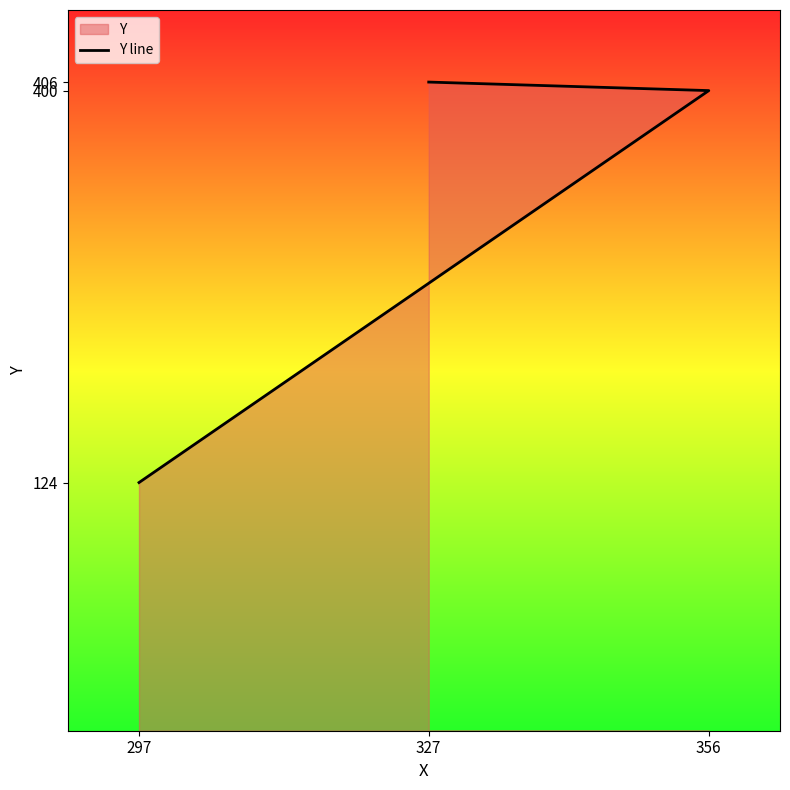

Which category has the highest value across all series?

327